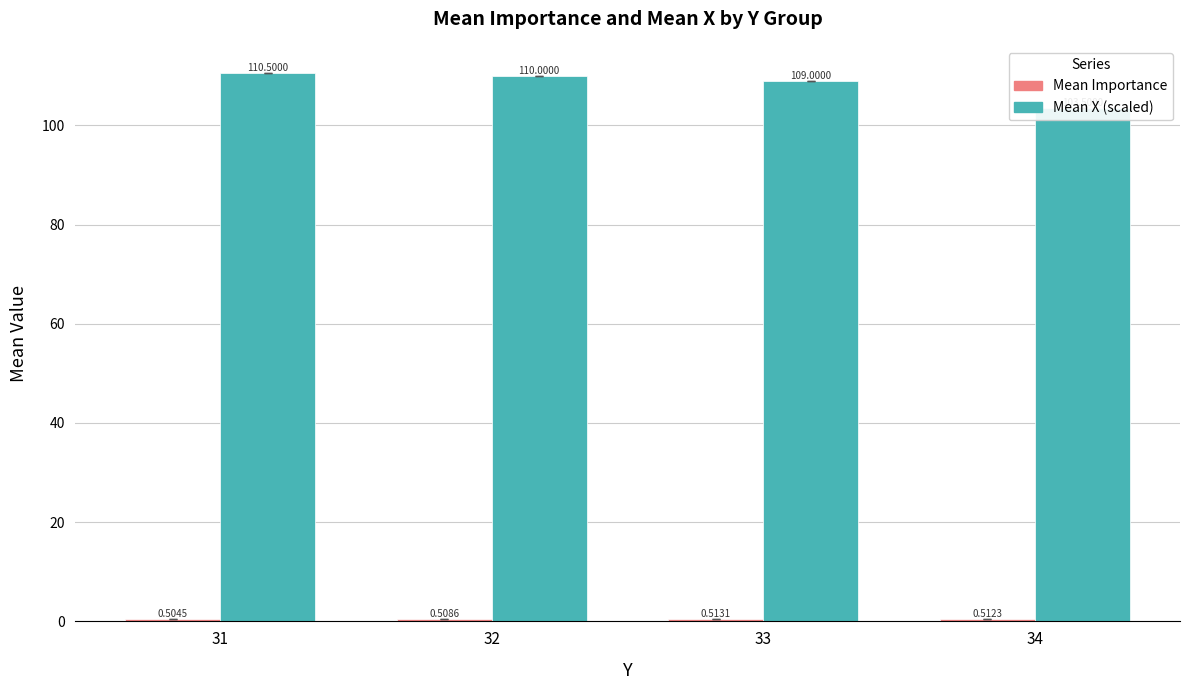

How many bars are there in total?

8